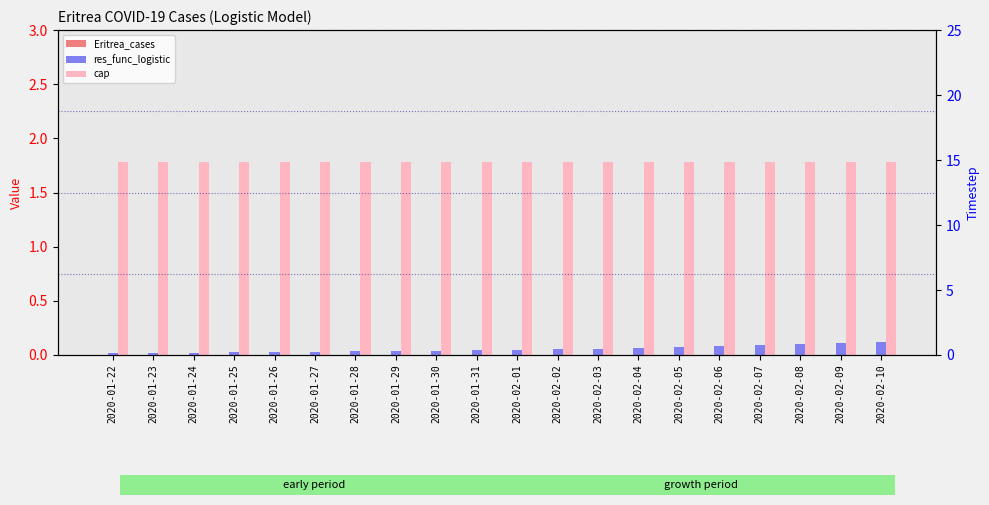

Where is res_func_logistic nearest to the value 0?

2020-01-22